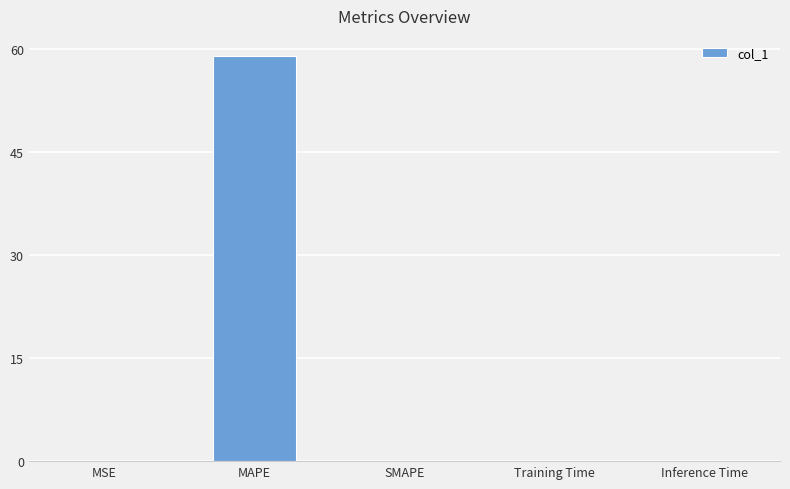

What is the sum of all values?

58.9